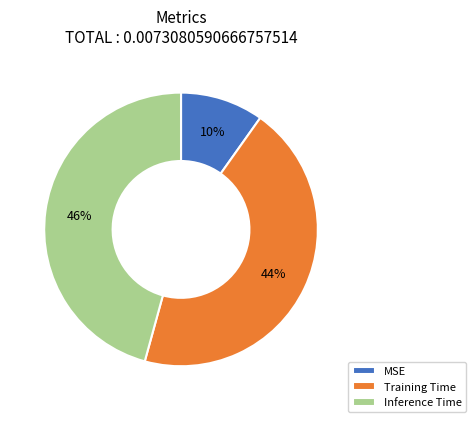

Is the sum of Training Time and MSE greater than half?

Yes